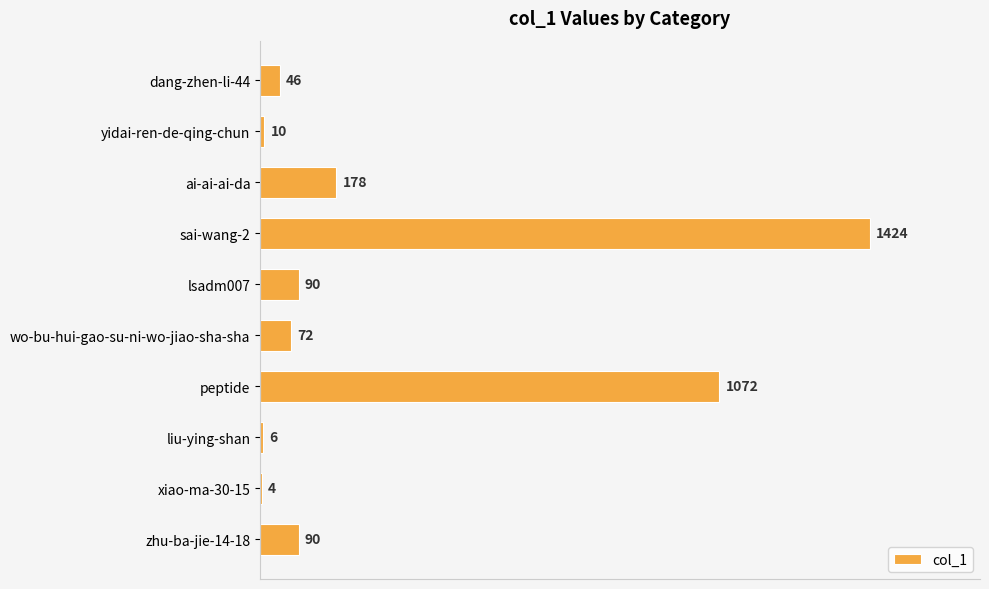

Is it true that the value at sai-wang-2 is 1424?

True